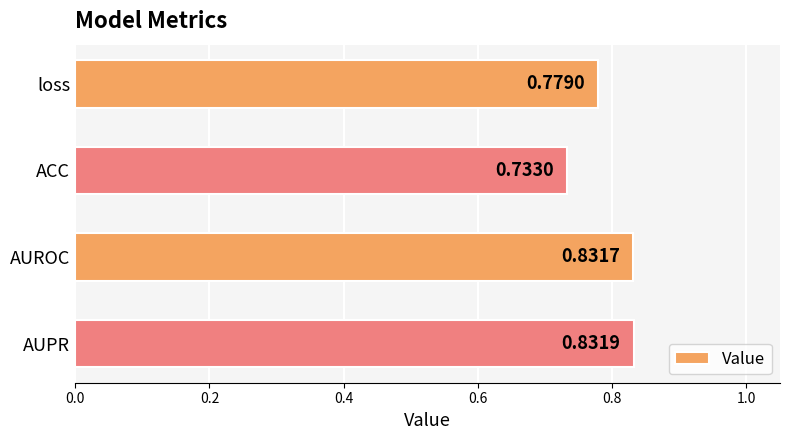

Rank the categories by value from highest to lowest.

AUPR, AUROC, loss, ACC